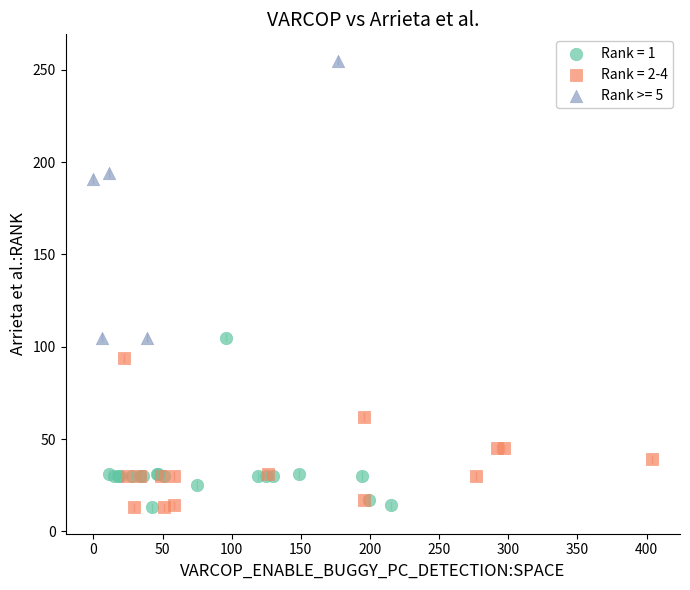

Which series has the widest spread of Y values?

Rank >= 5